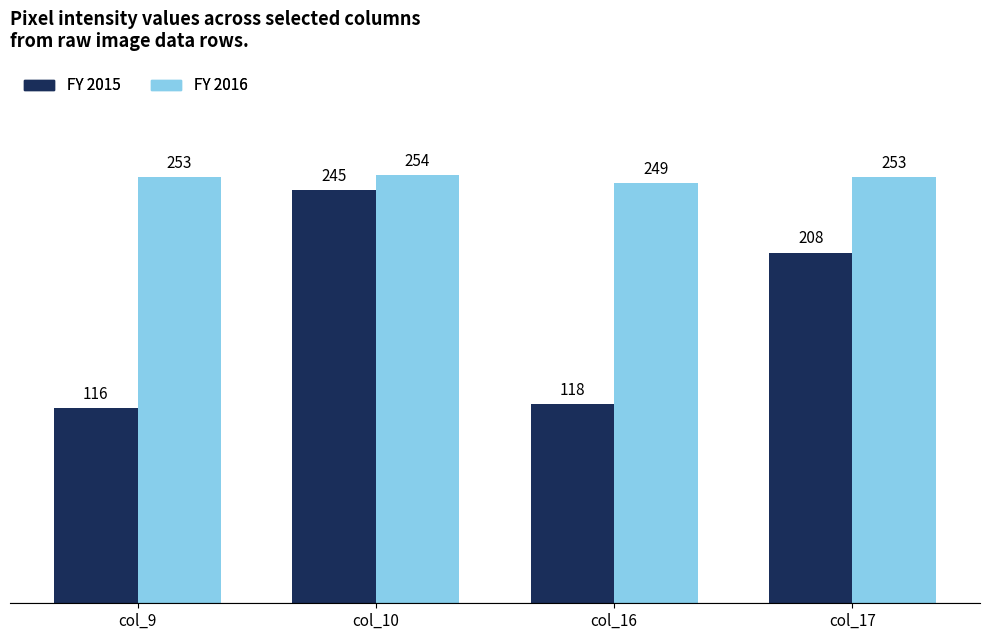

How many values in the FY 2016 series are below 253?

1